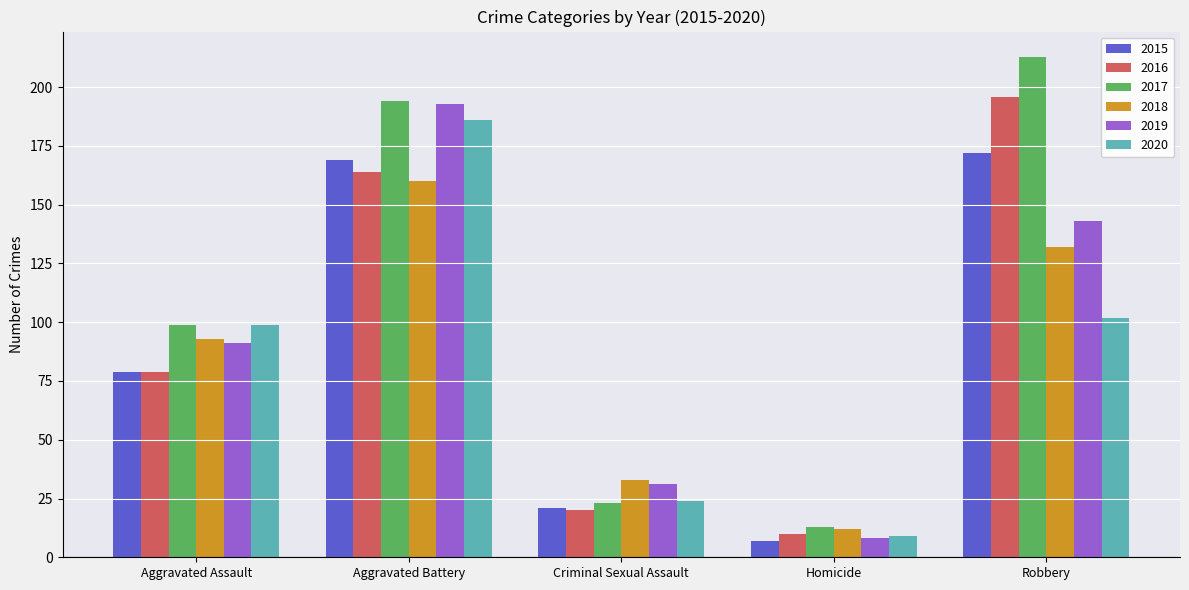

The value of 2016 at Criminal Sexual Assault is 13. True or false?

False